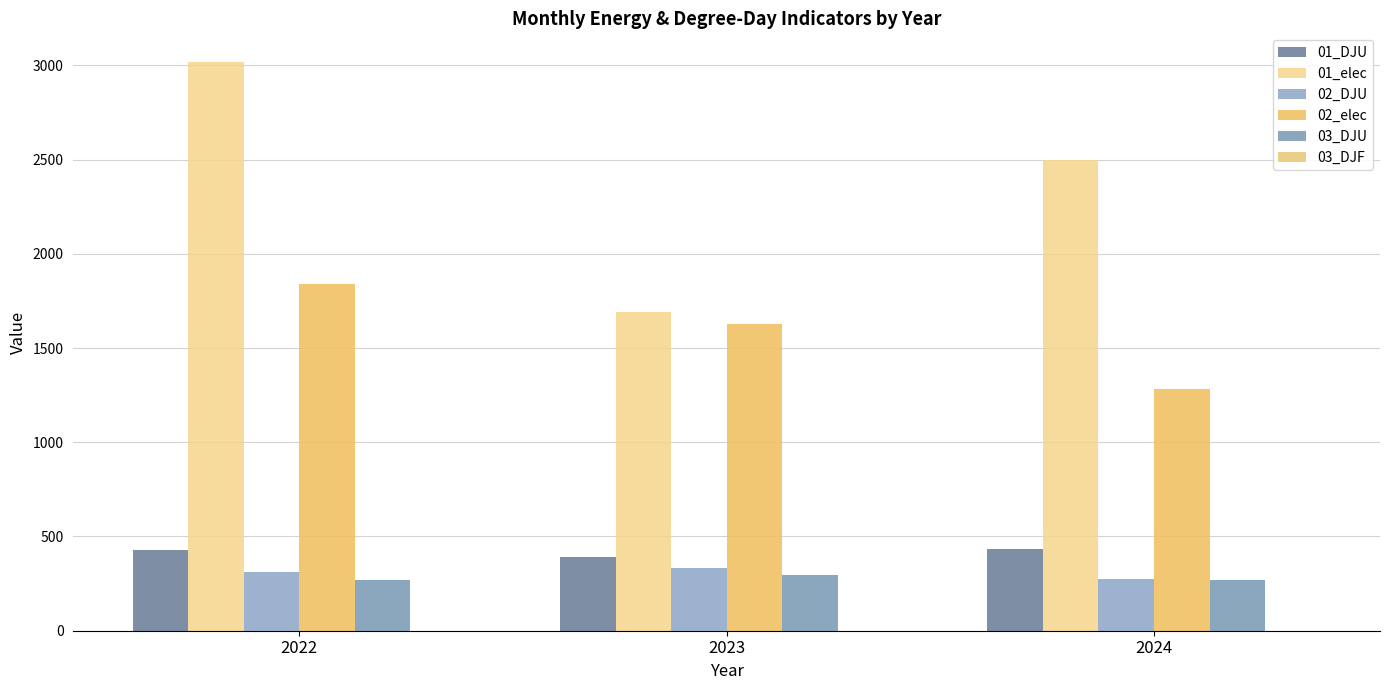

How many groups of bars are there?

3